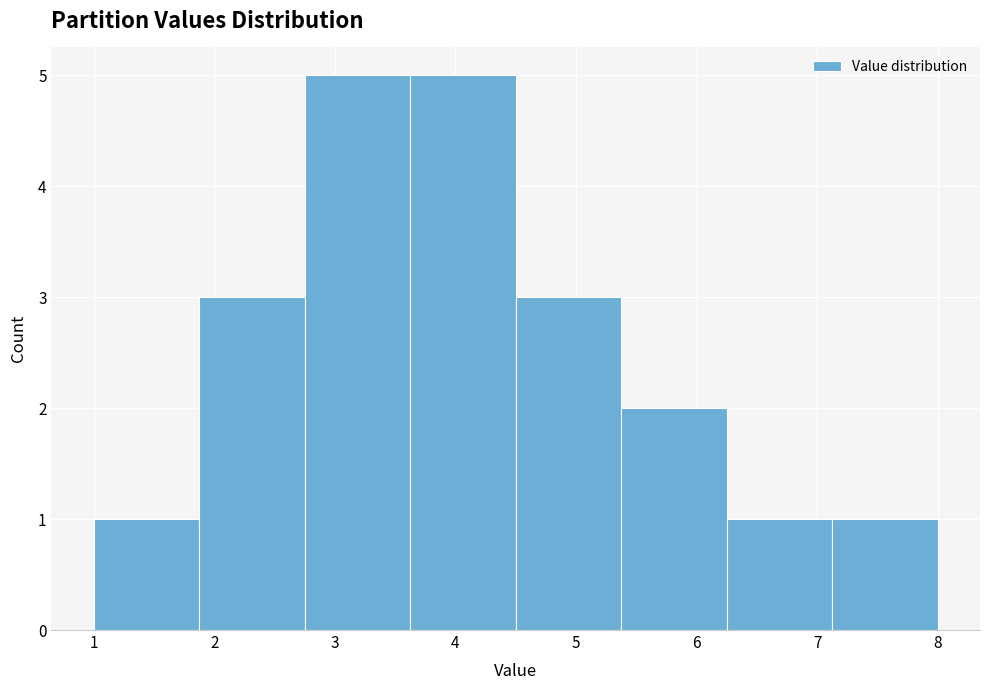

Reading left to right, list every bar in this chart as the range it spans on the x-axis followed by its height. Neither the bar edges nor the heights are printed on the chart, so give them approximately, as read against the axes.

1.0 to 1.9: 1
1.9 to 2.8: 3
2.8 to 3.6: 5
3.6 to 4.5: 5
4.5 to 5.4: 3
5.4 to 6.3: 2
6.3 to 7.1: 1
7.1 to 8.0: 1